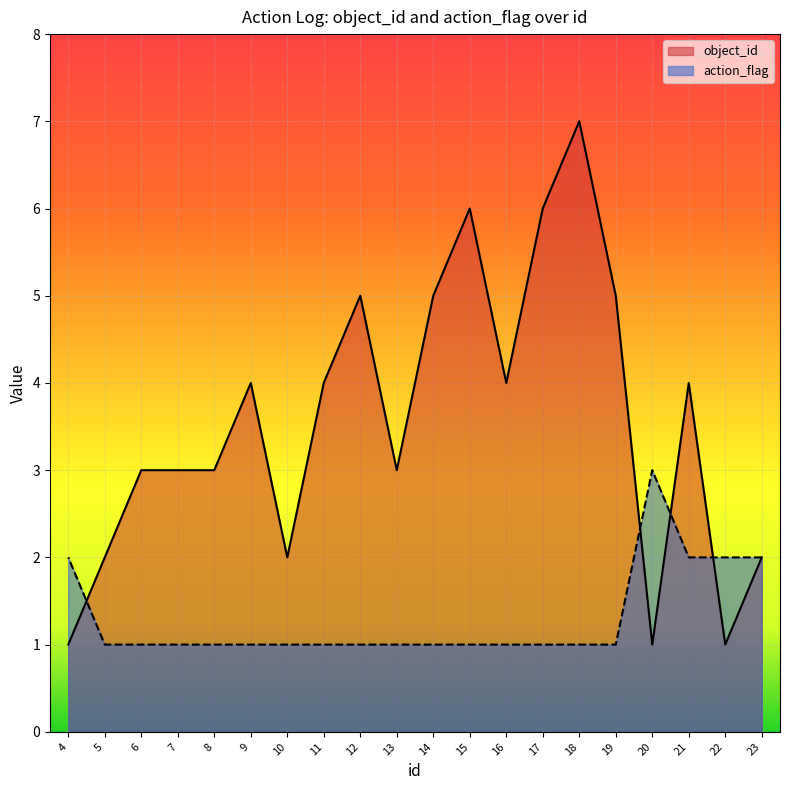

Rank the series at 5 from highest to lowest value.

object_id, action_flag